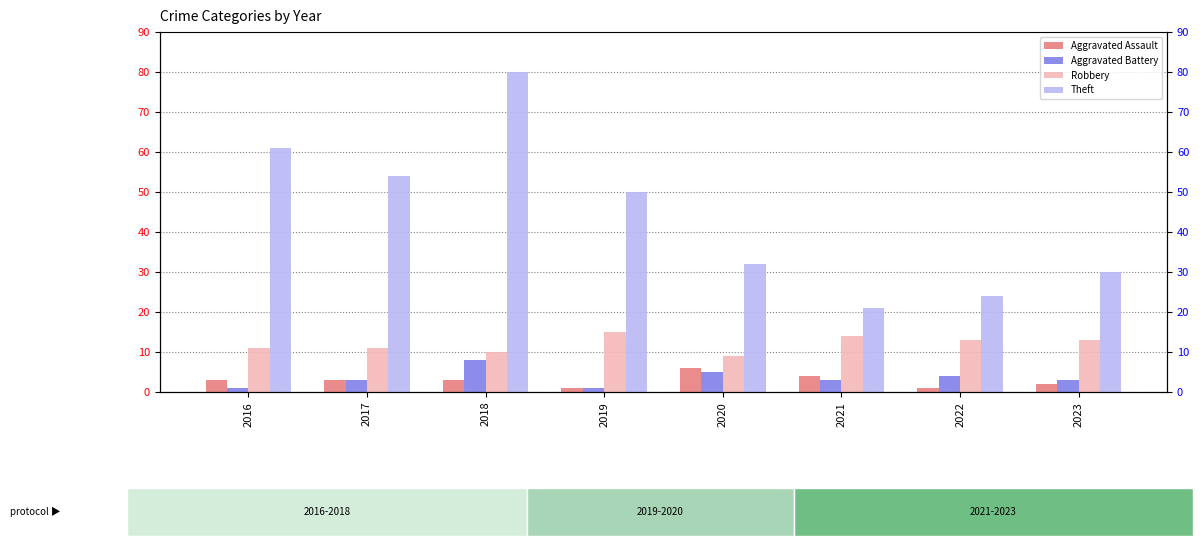

What is the value of the Aggravated Battery bar at the 7th from the left?

4